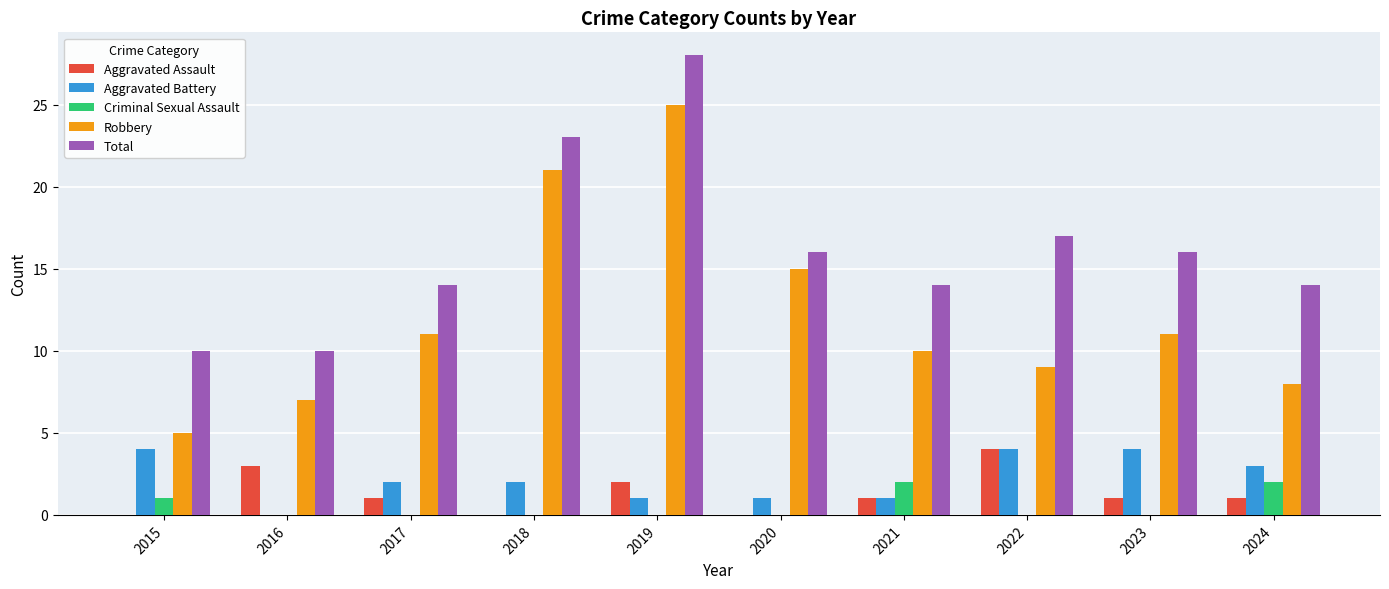

How many groups of bars are there?

10